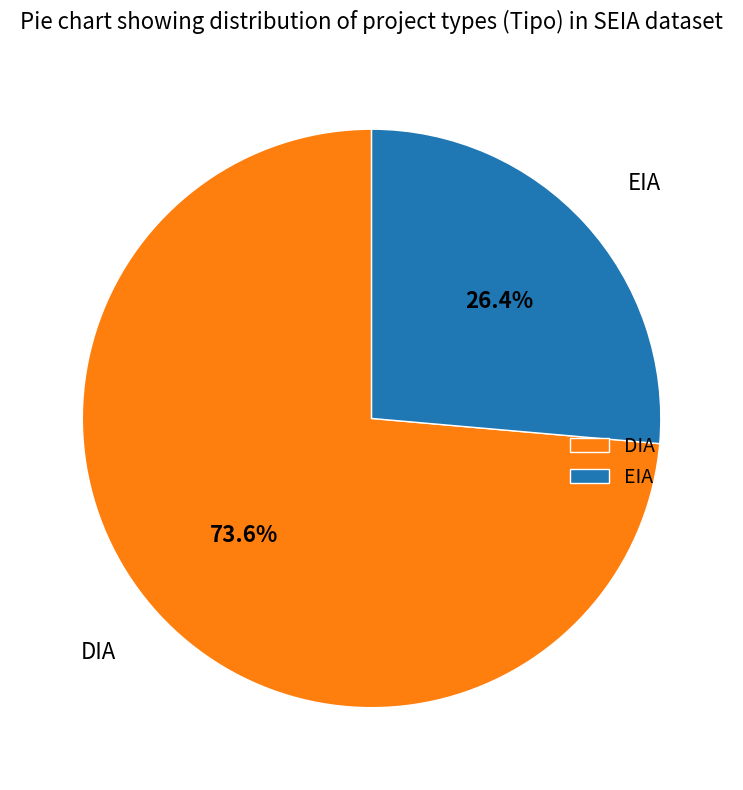

Is it true that EIA is 26% of the pie?

True